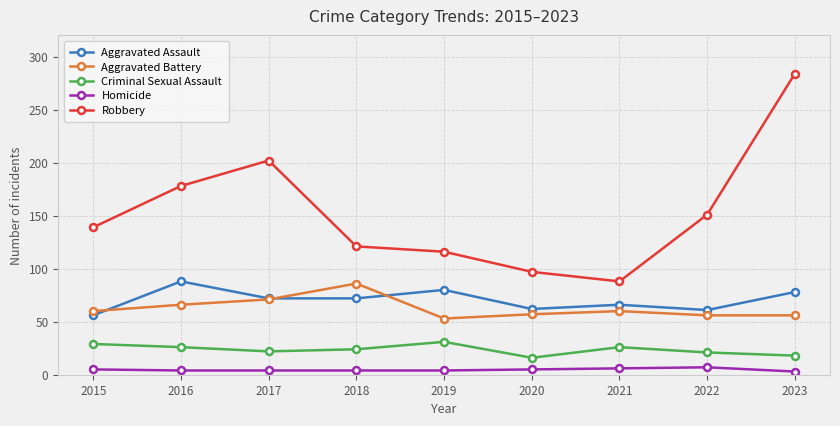

What is the maximum value for Robbery?

284